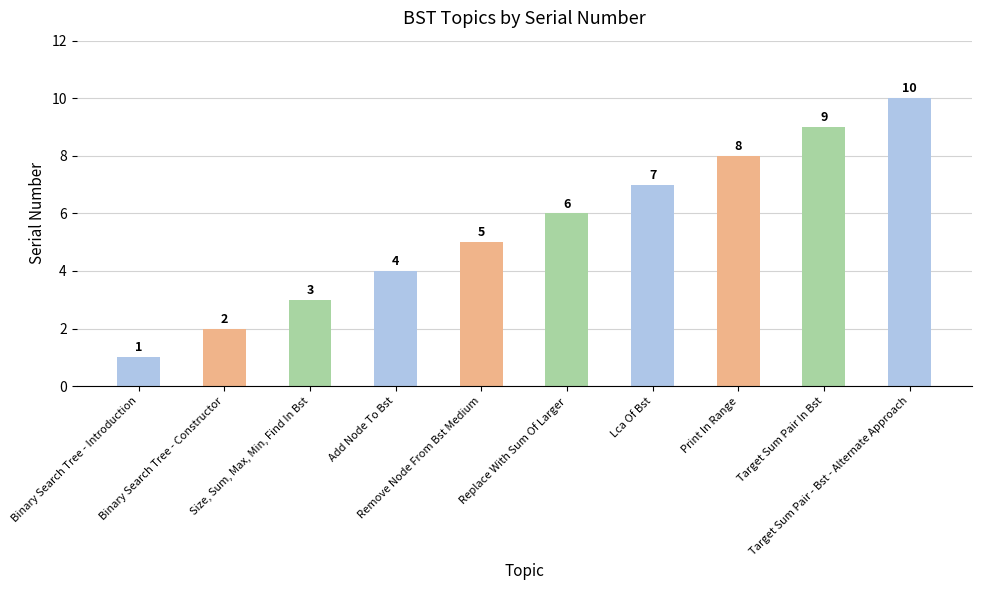

Which label corresponds to the largest value in the chart?

Target Sum Pair - Bst - Alternate Approach